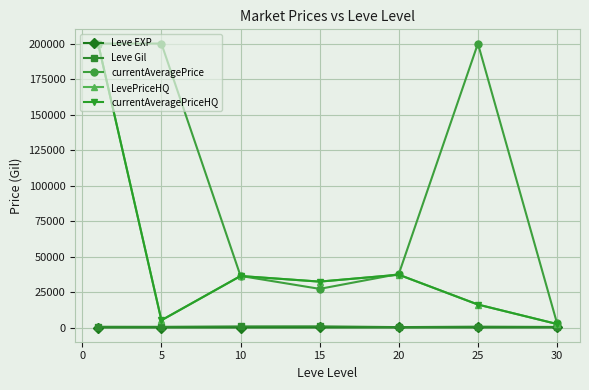

What is the maximum value for currentAveragePrice?

200000.0